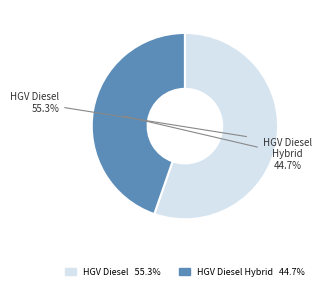

Does HGV Diesel Hybrid account for over 50% of the chart?

No